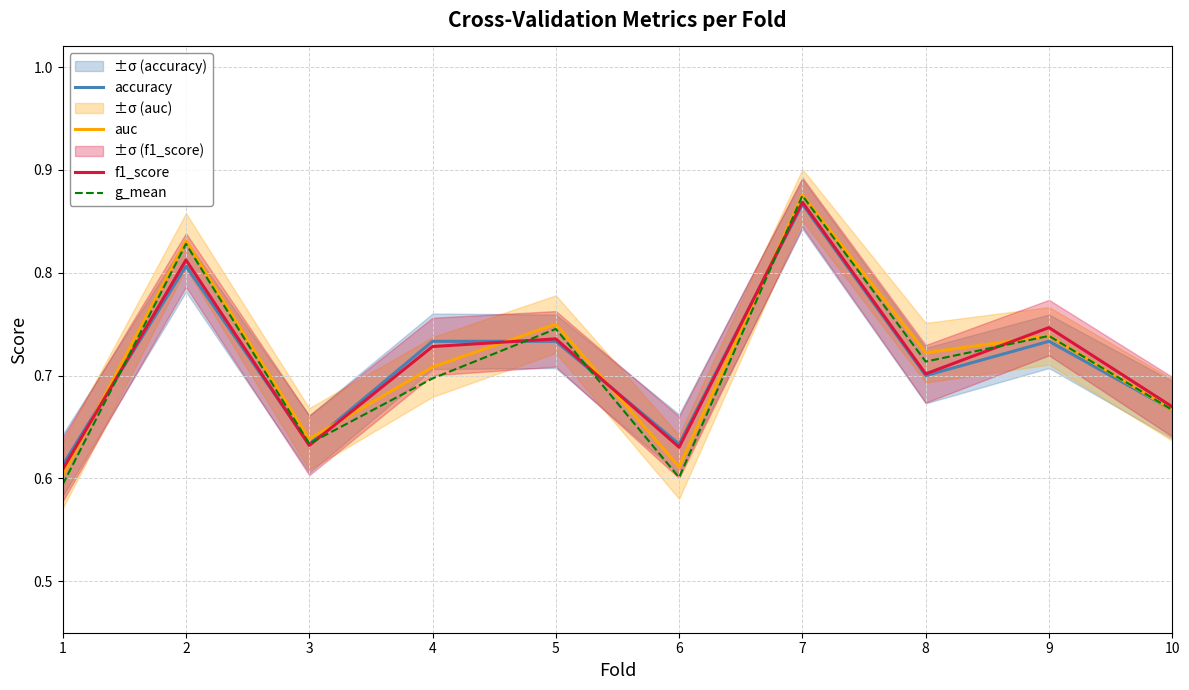

At which category is the sum across all series the highest?

7